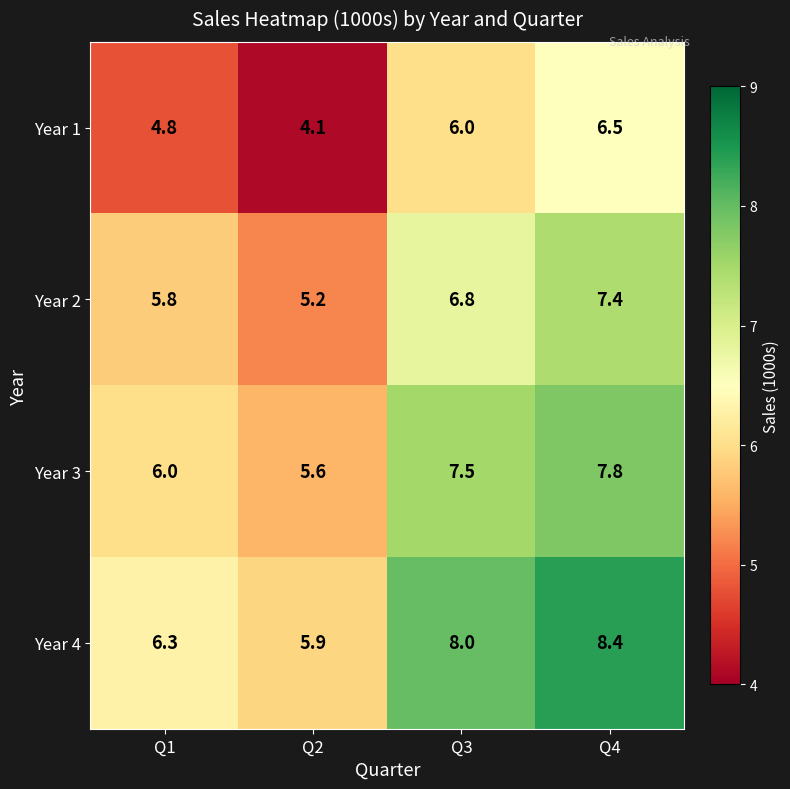

What value does the Year 2 series have at Q3?

6.8